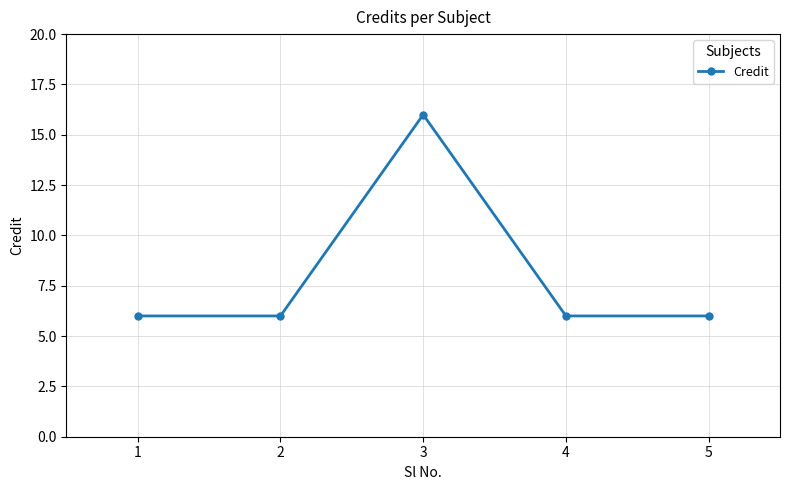

What is the value of the 1st point from the left?

6